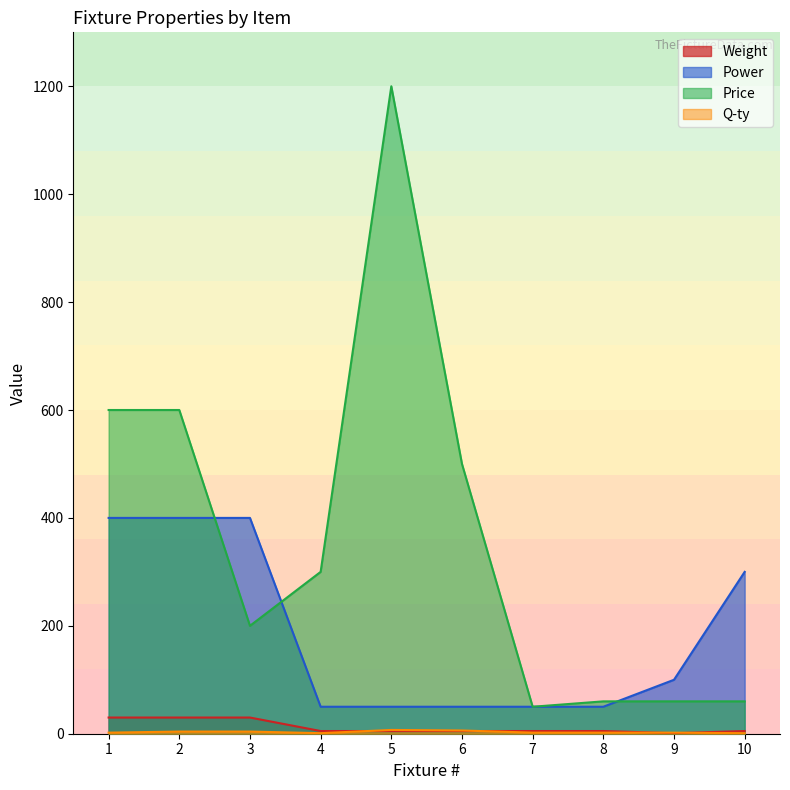

What is the average value of the Price series?

363